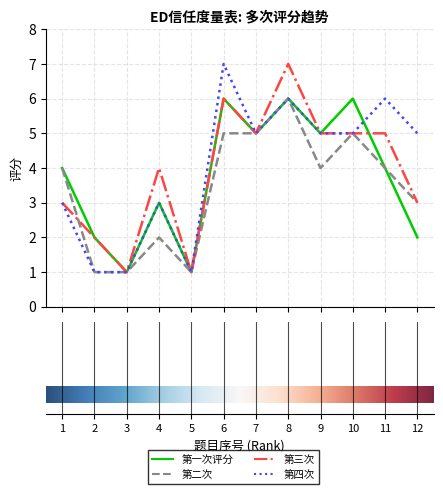

What is the difference between the second highest and minimum values in the 第二次 series?

4